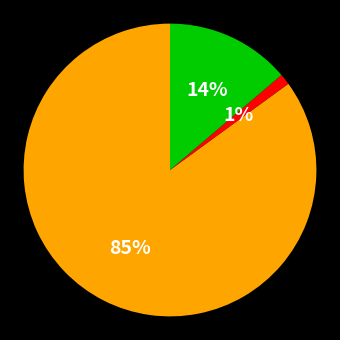

To the nearest percent, what is the difference between the largest and smallest slice percentages?

84%